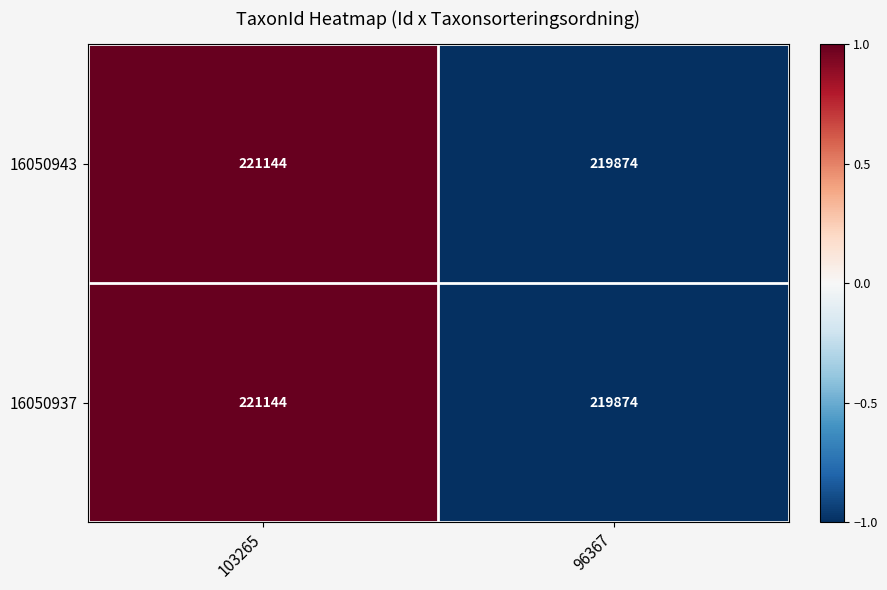

List the labels in order of 16050943 value, largest first.

103265, 96367